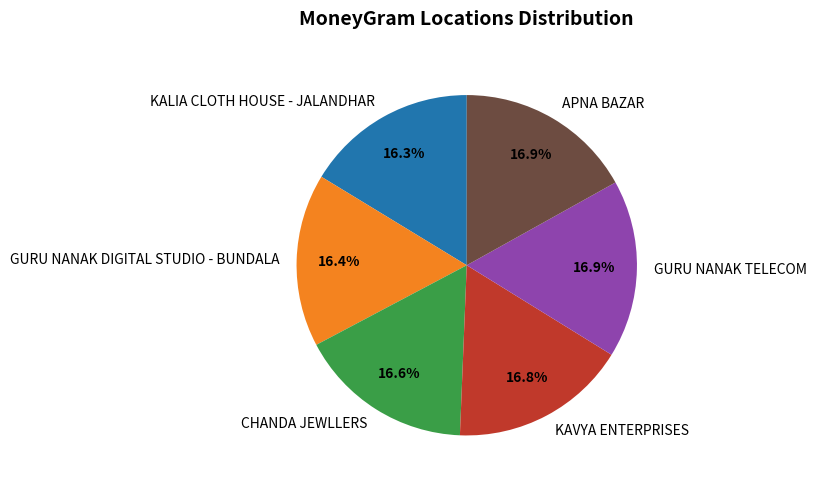

To the nearest percent, what is the difference between the KALIA CLOTH HOUSE - JALANDHAR and GURU NANAK TELECOM slice percentages?

1%